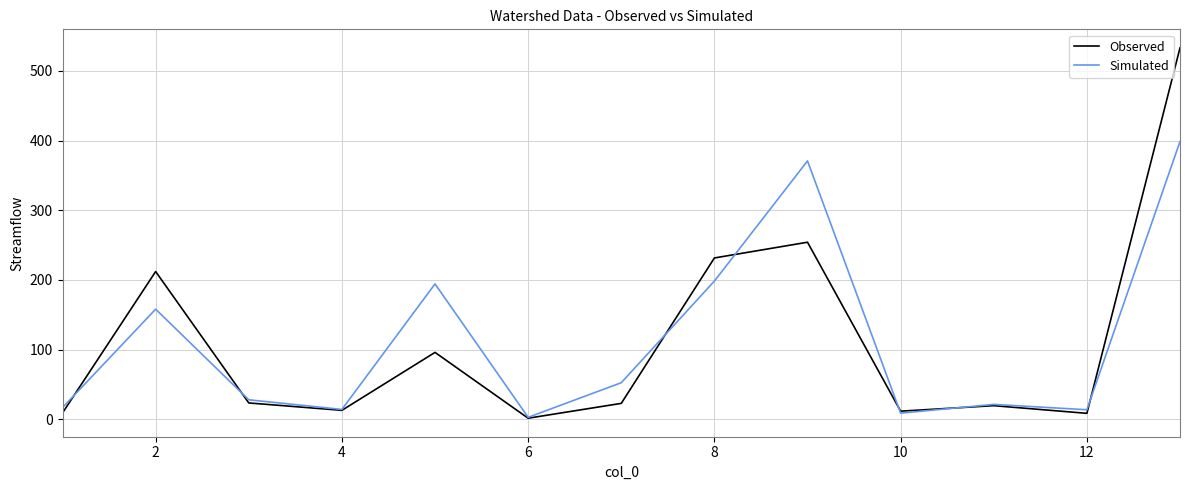

Which series has the largest range (max minus min)?

Observed